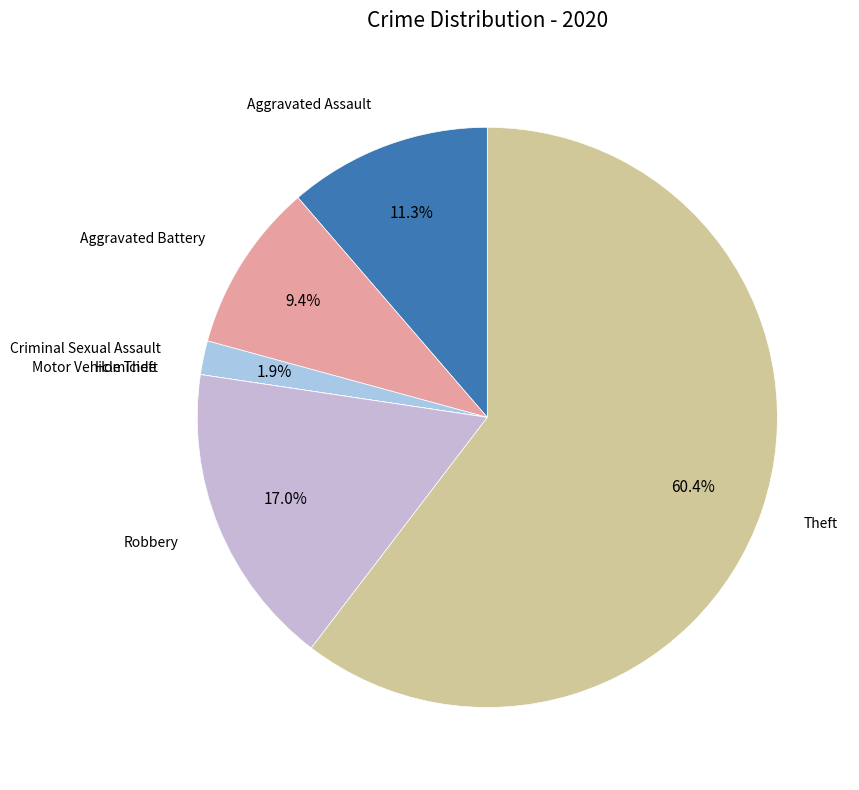

How much of the chart is everything except Aggravated Battery?

90.6%